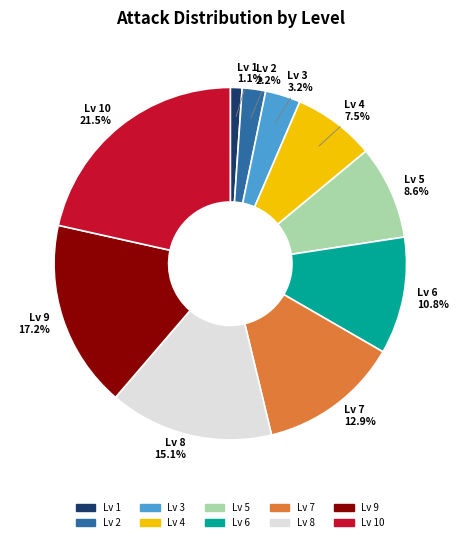

Is there any slice that represents more than half of the pie?

No